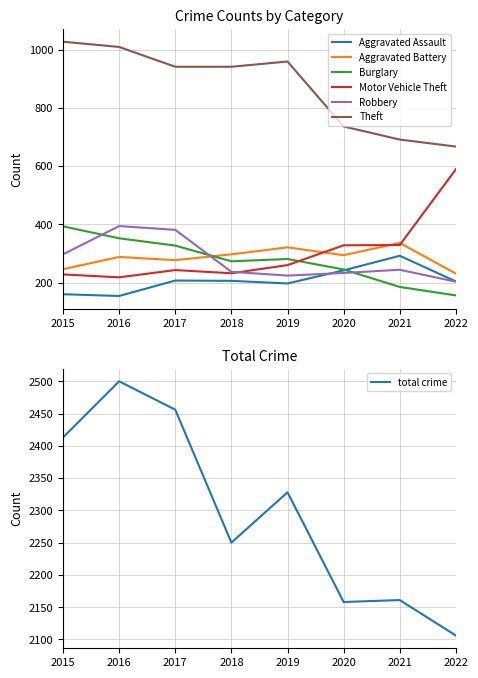

Where do Aggravated Battery and Robbery first cross each other?

2017 and 2018